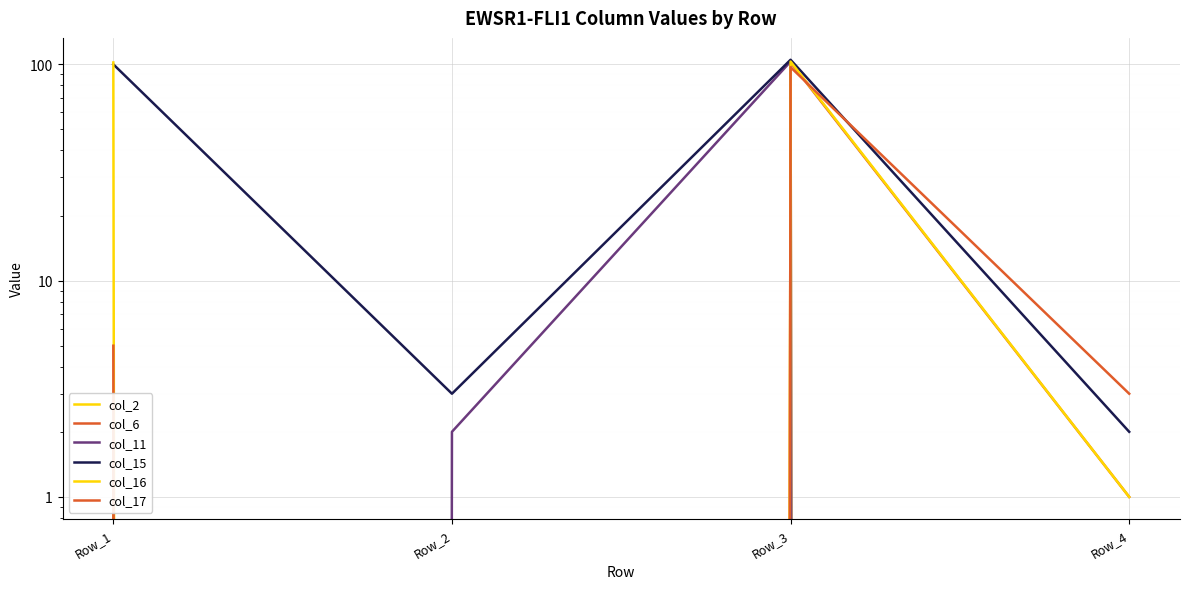

What is the value of the col_16 point at the 3rd from the left?

103